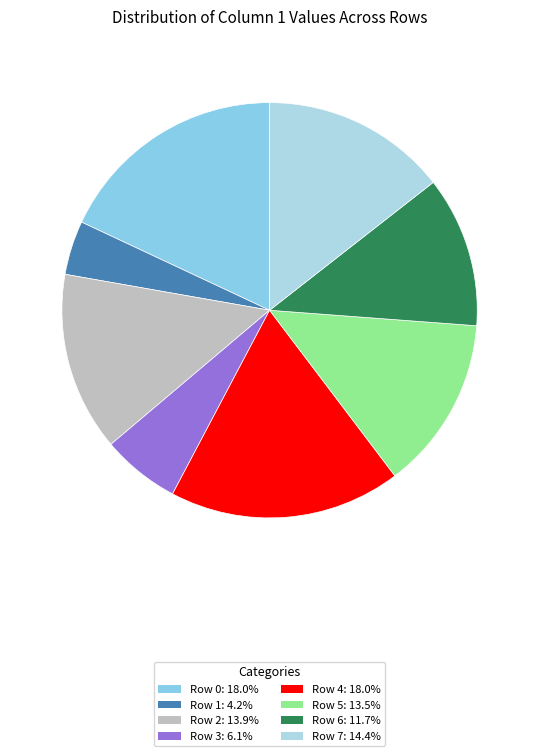

Rank the categories by value from lowest to highest.

Row 1, Row 3, Row 6, Row 5, Row 2, Row 7, Row 0, Row 4